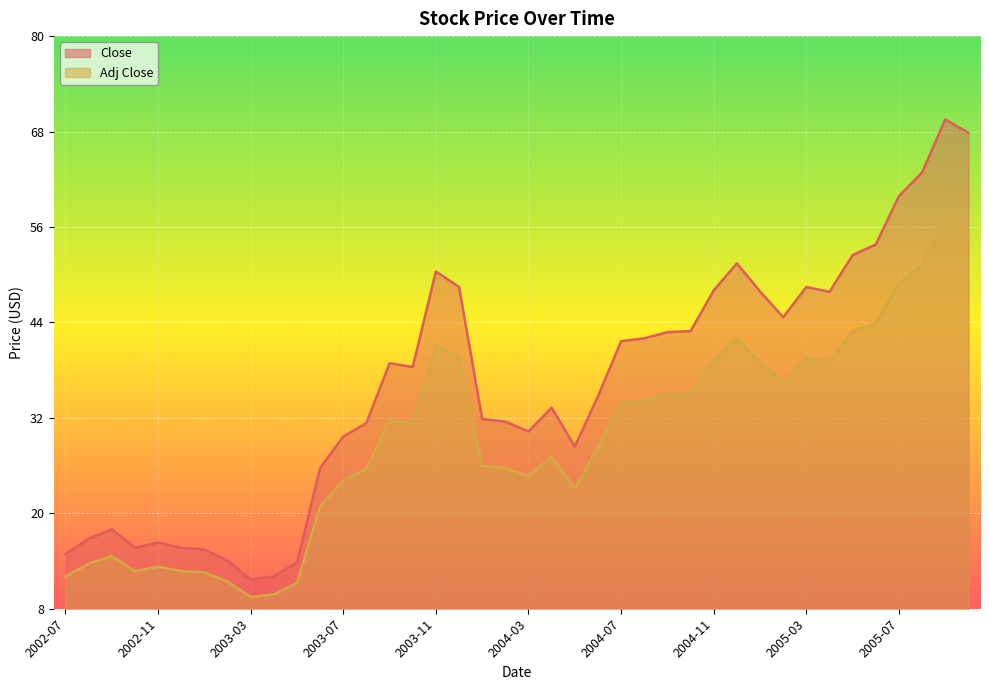

At which label does Close first exceed 38?

2003-09